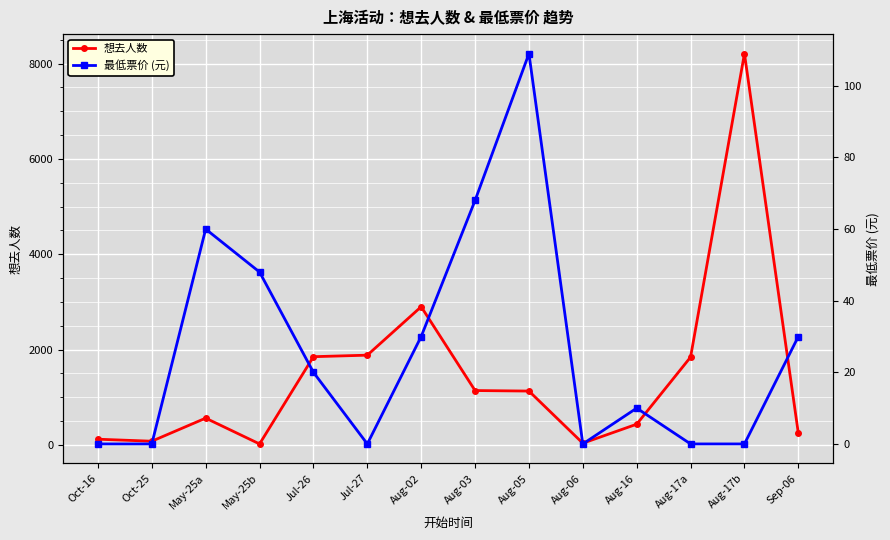

What are all the series names shown in the legend?

想去人数, 最低票价 (元)